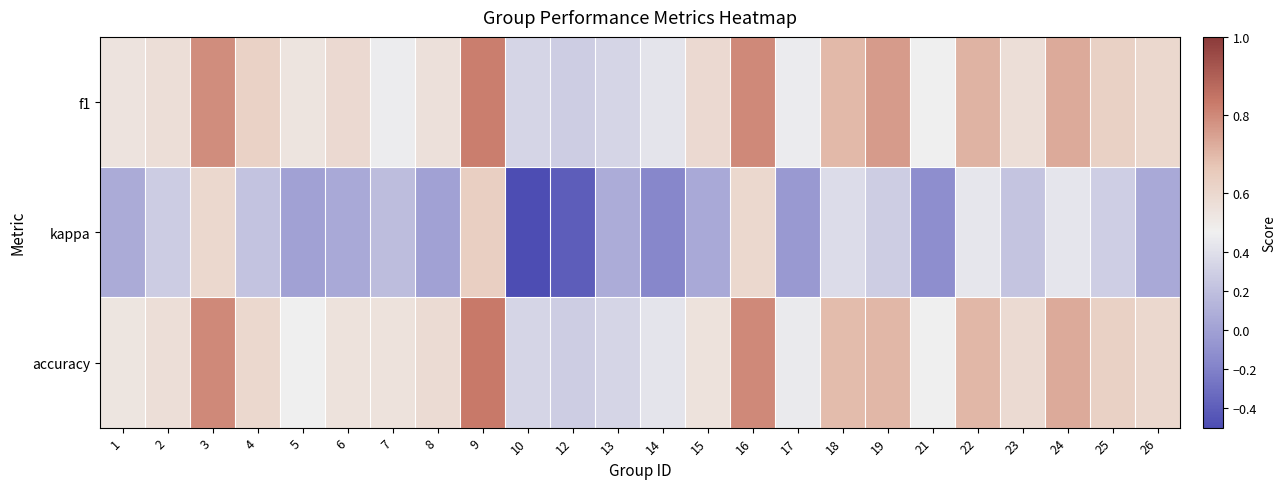

Which has a higher value, 14 or 8?

8